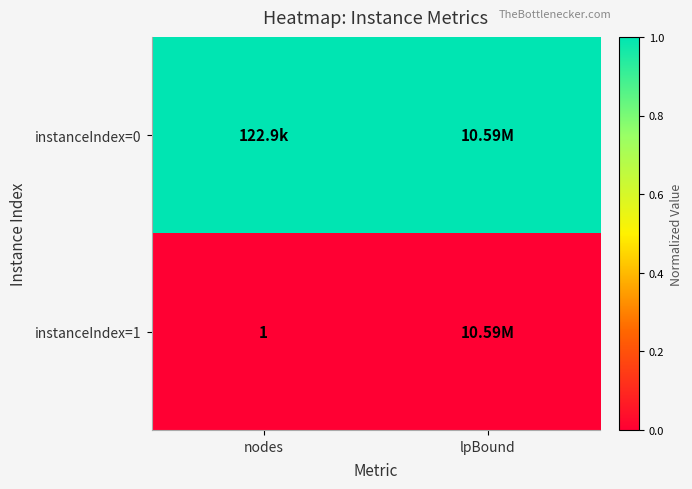

List the series in order of their peak value, lowest first.

instanceIndex=1, instanceIndex=0